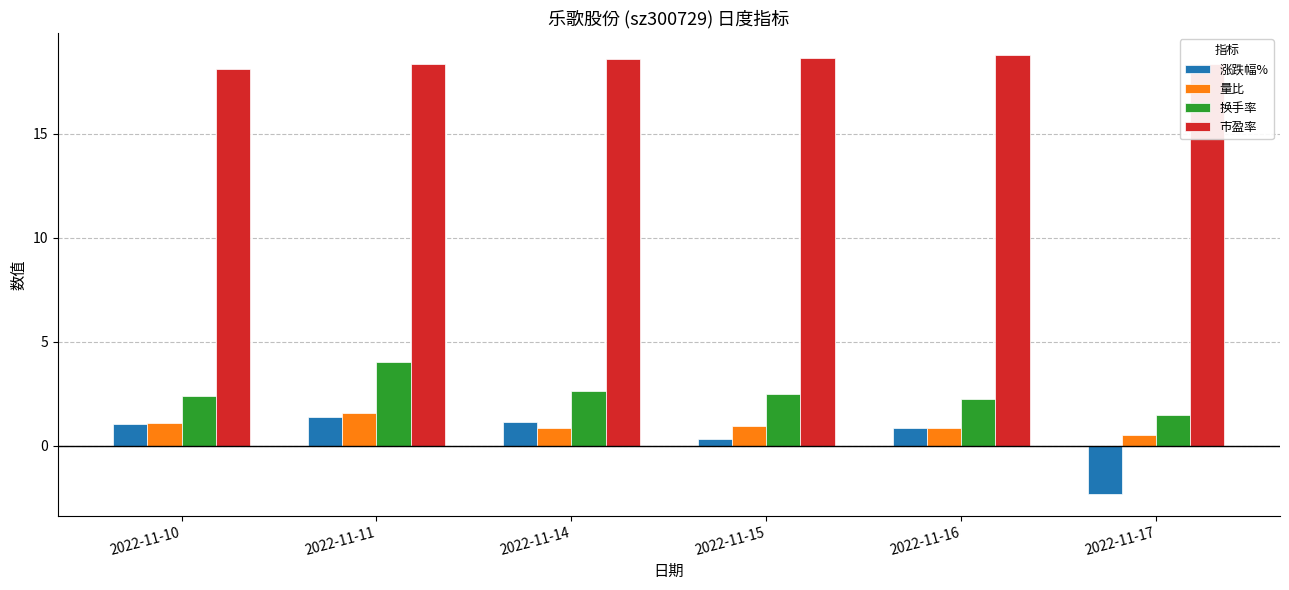

At which category is the sum across all series the highest?

2022-11-11